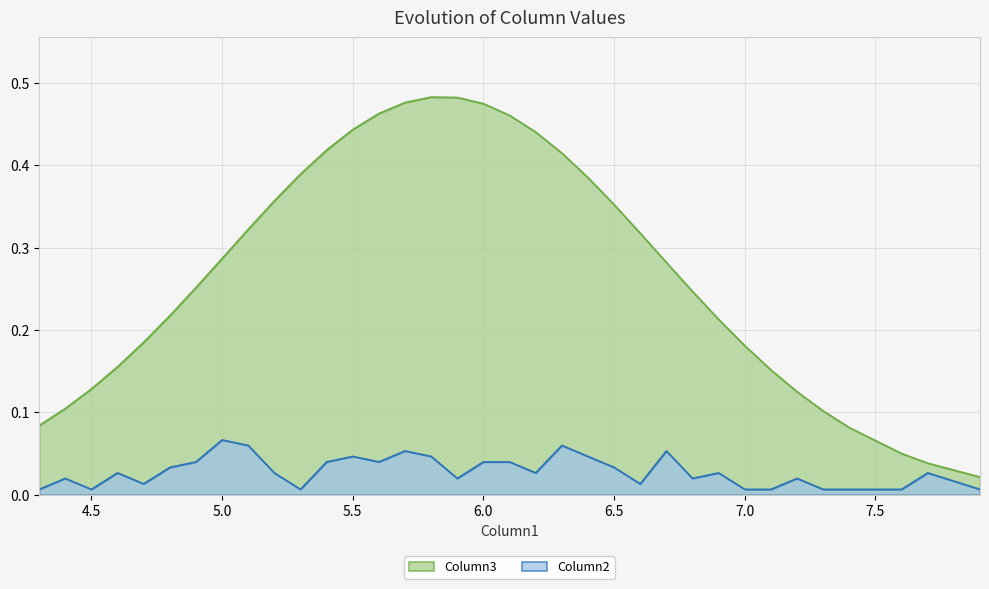

Rank the series by their average value, from highest to lowest.

Column3, Column2